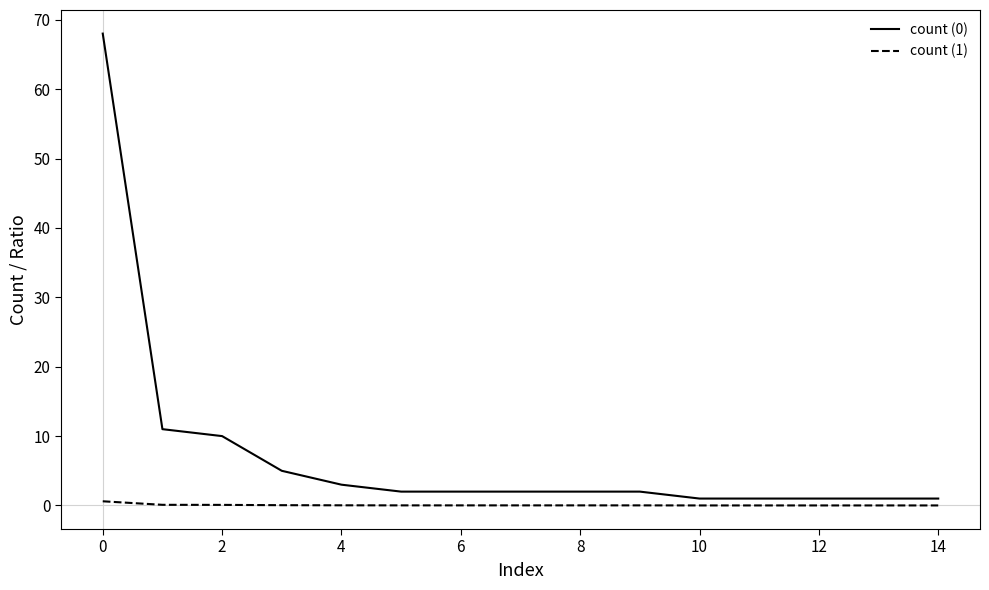

Is this an area chart (filled region under the line)?

No